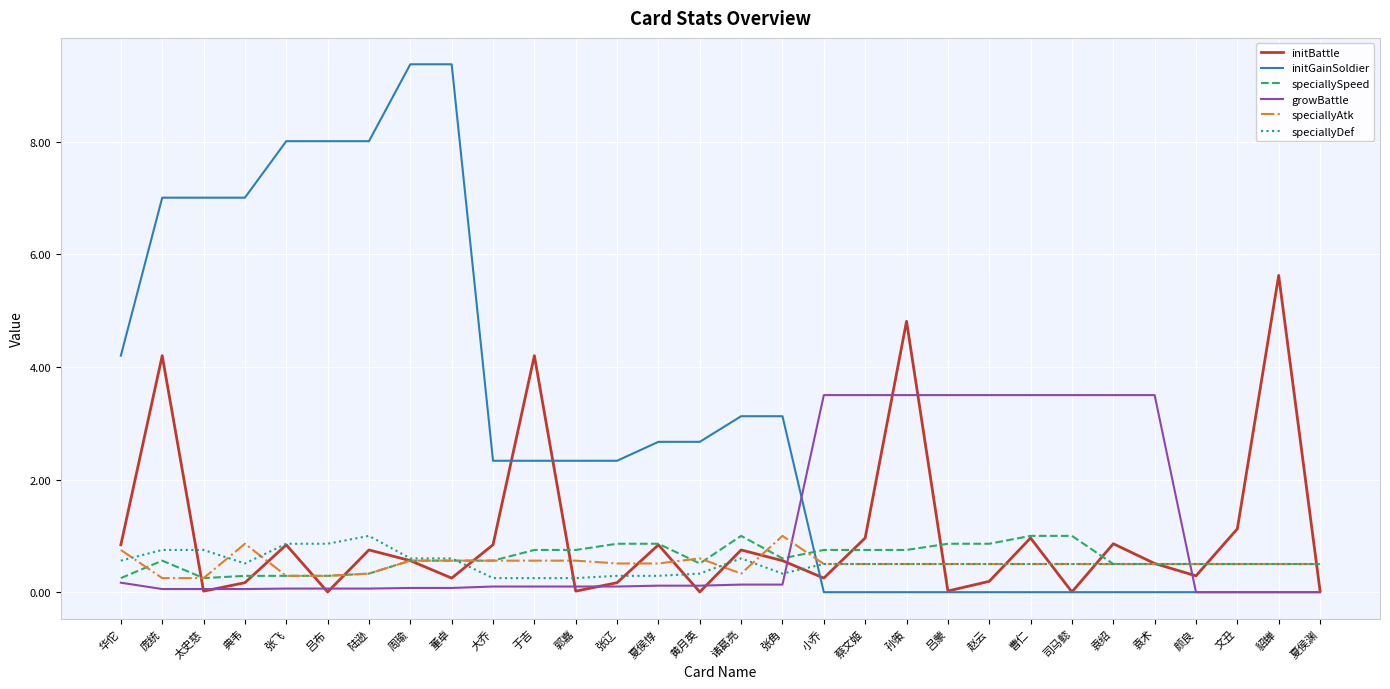

The value of speciallySpeed at 于吉 is 0.3. True or false?

False